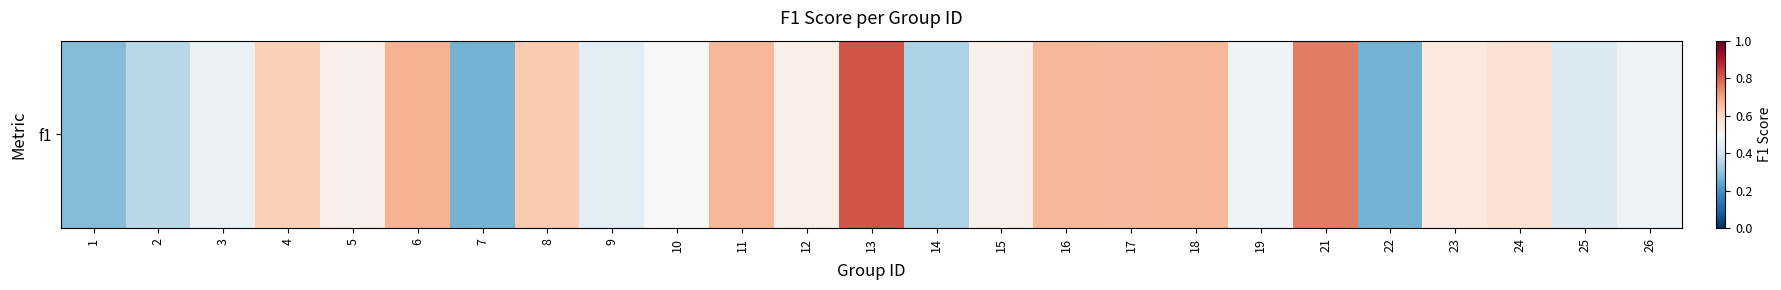

What is the average value?

0.5